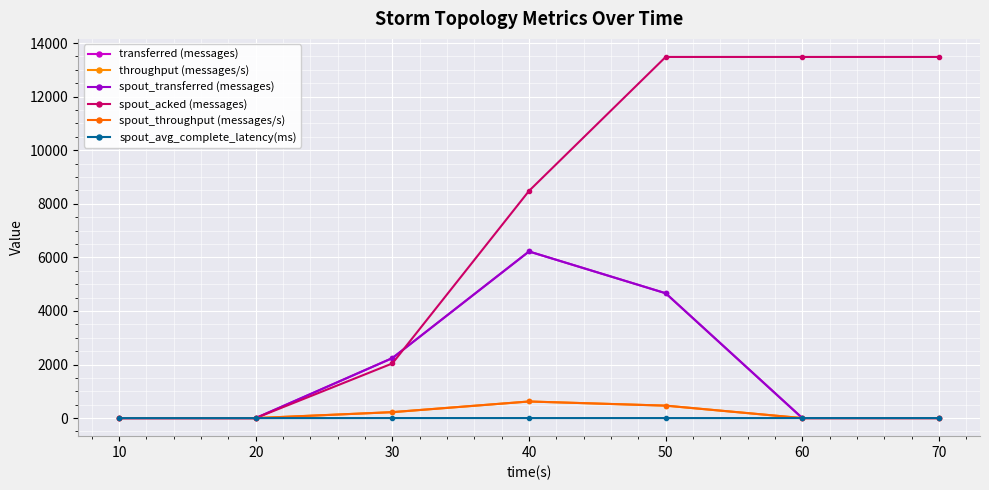

Reading left to right, extract all data points from this chart.

transferred (messages): 0.0	0.0	2240.0	6220.0	4660.0	0.0	0.0
throughput (messages/s): 0.0	0.0	222.0	620.0	465.0	0.0	0.0
spout_transferred (messages): 0.0	0.0	2240.0	6220.0	4660.0	0.0	0.0
spout_acked (messages): 0.0	0.0	2040.0	8480.0	13480.0	13480.0	13480.0
spout_throughput (messages/s): 0.0	0.0	222.0	620.0	465.0	0.0	0.0
spout_avg_complete_latency(ms): 0.0	0.0	1.8	1.5	1.4	1.4	1.4